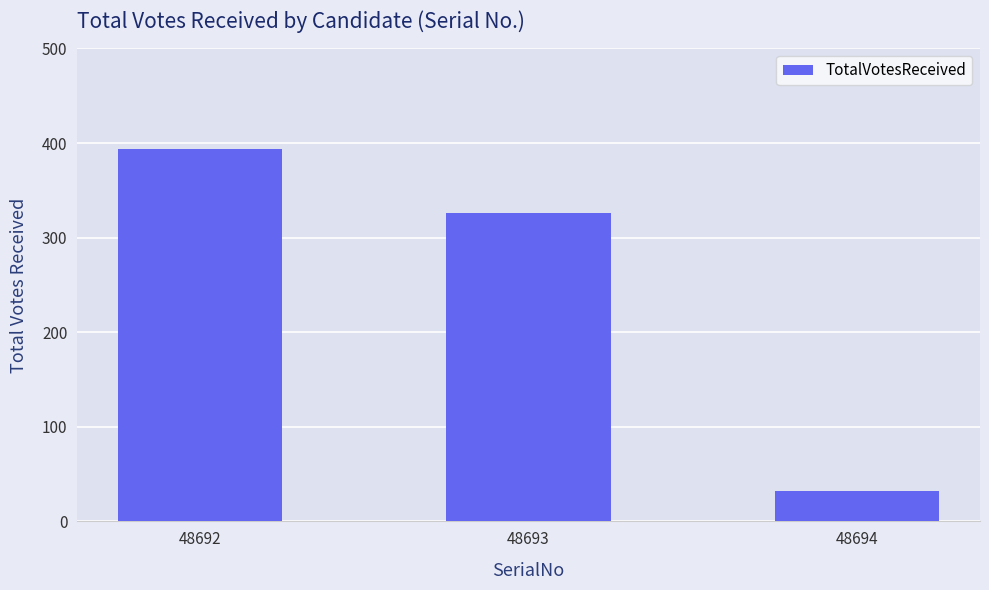

Reading left to right, extract all data points from this chart.

48692=394	48693=326	48694=32